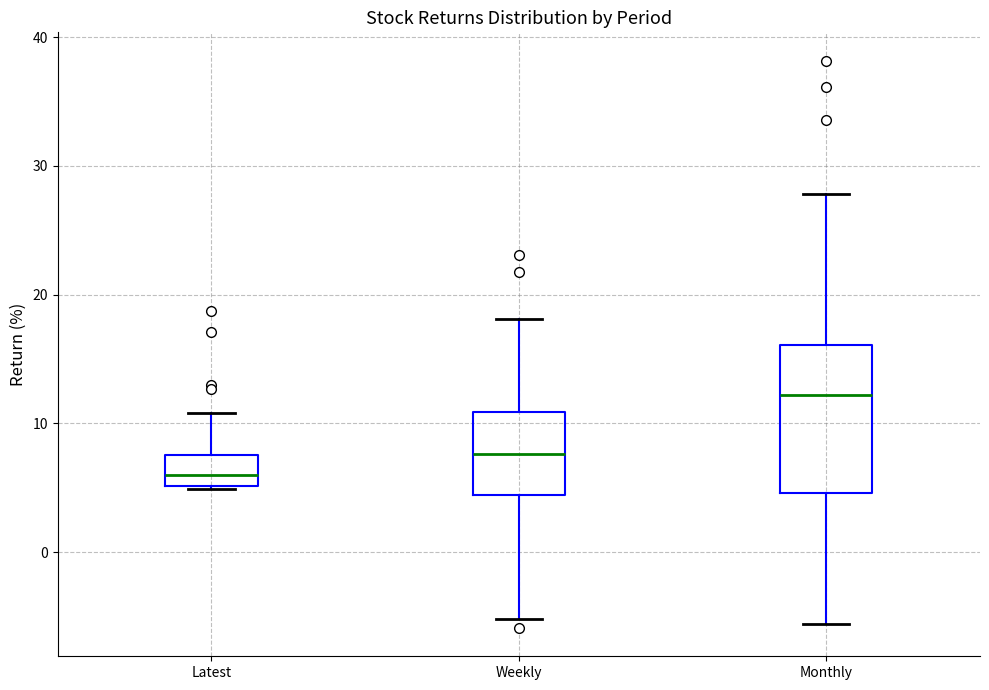

Comparing the boxes themselves (not the whiskers), which one is the tallest?

Monthly